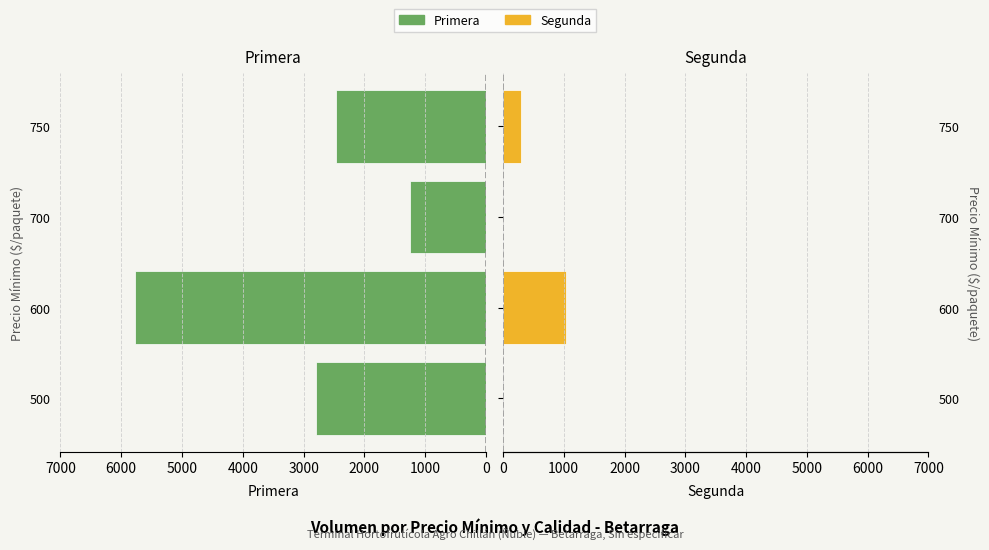

How many bars are there in total?

8